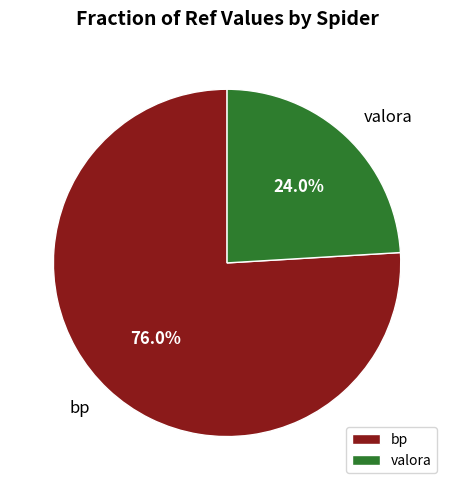

Which category accounts for the majority?

bp